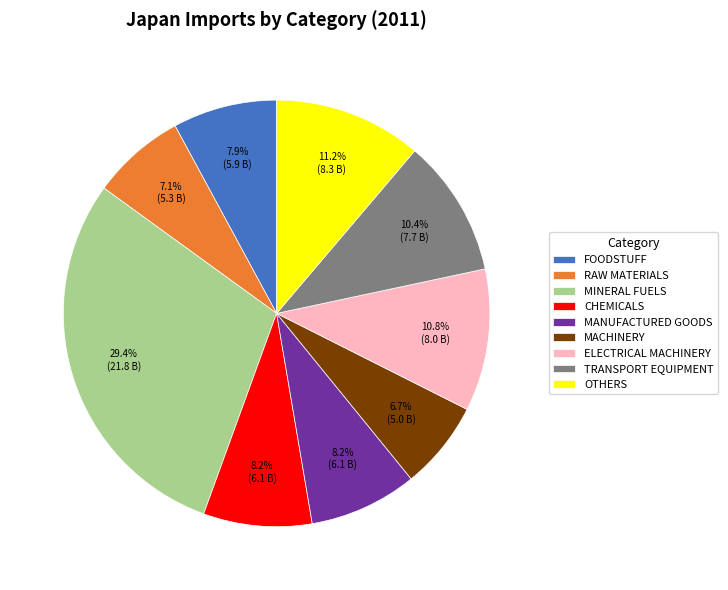

Does any single category account for the majority?

No